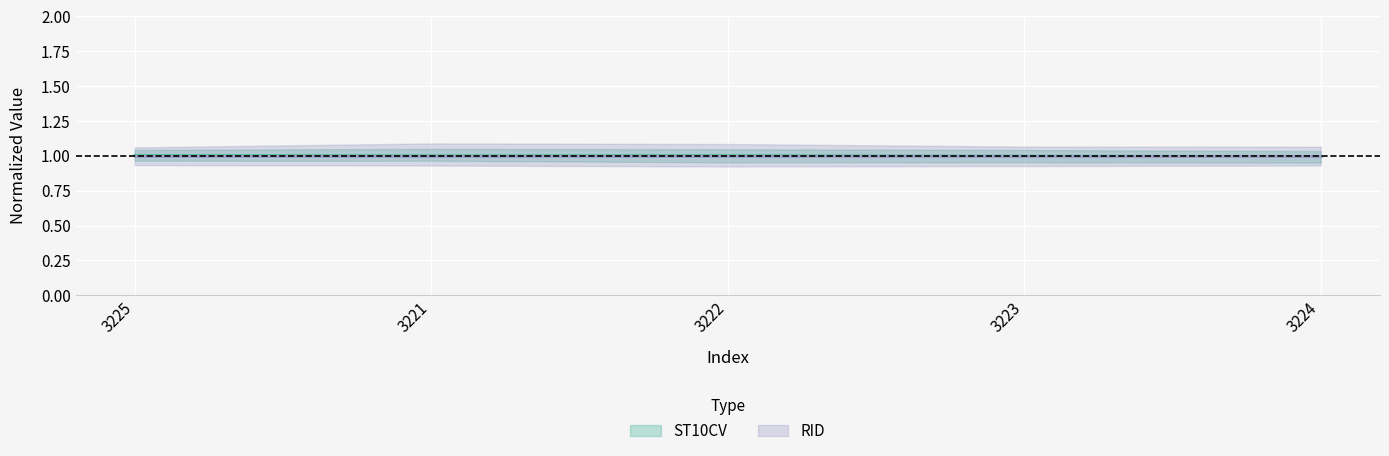

List the labels in order of value, smallest first.

3224, 3223, 3221, 3222, 3225